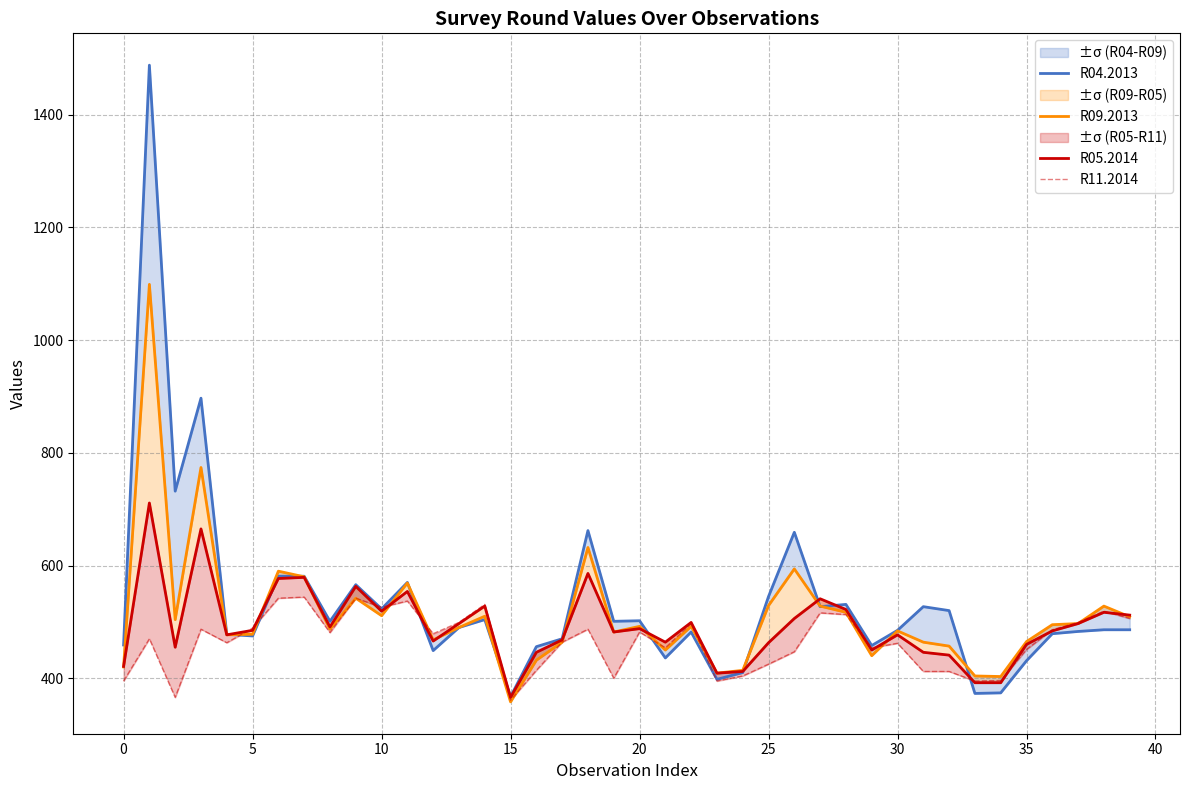

Read the R04.2013 value at 22, to the nearest 50.

500